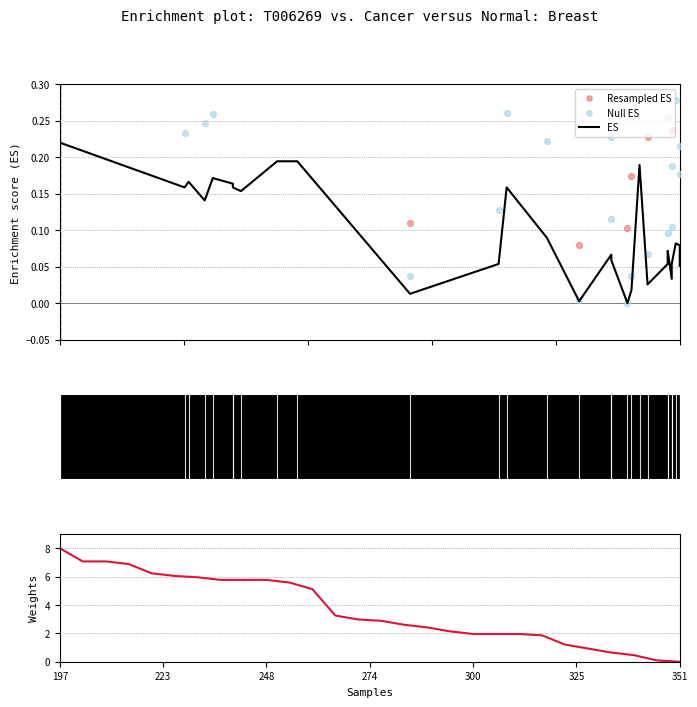

Which series has the largest Y range (max minus min)?

Weights